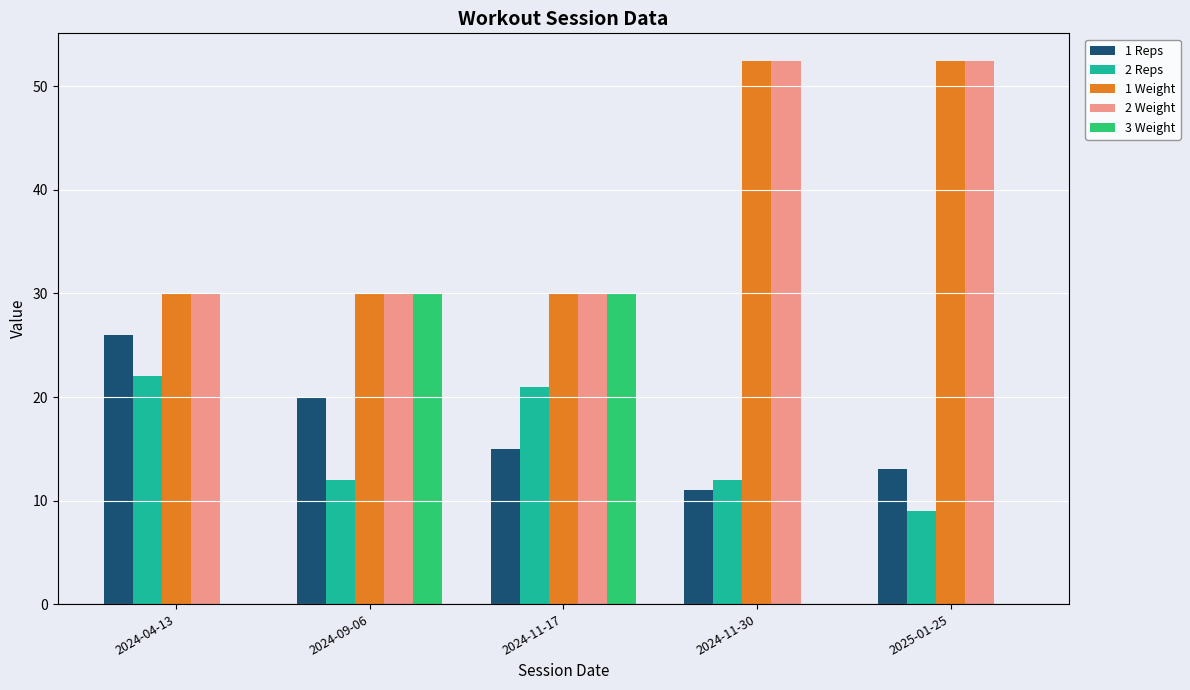

What is the greatest value displayed?

52.5